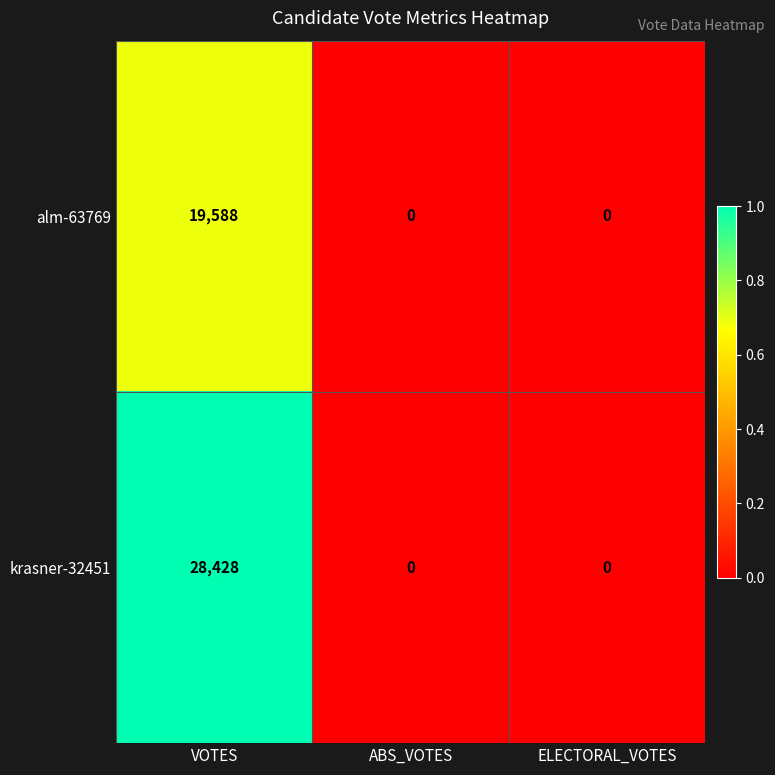

Between VOTES and ABS_VOTES, which series saw the biggest shift?

krasner-32451